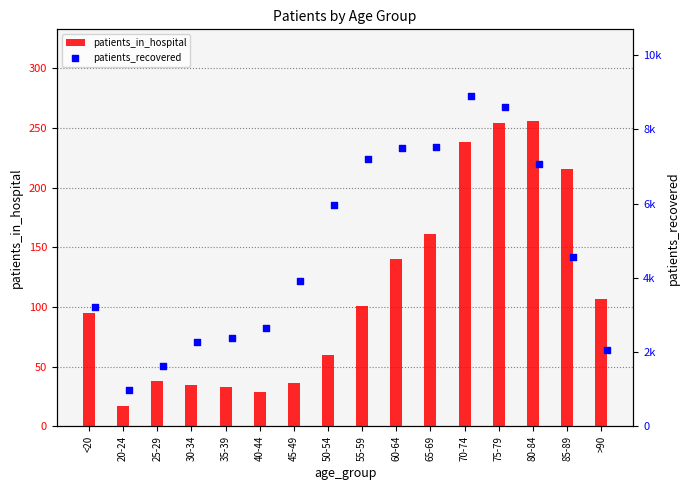

What are all the series names shown in the legend?

patients_in_hospital, patients_recovered